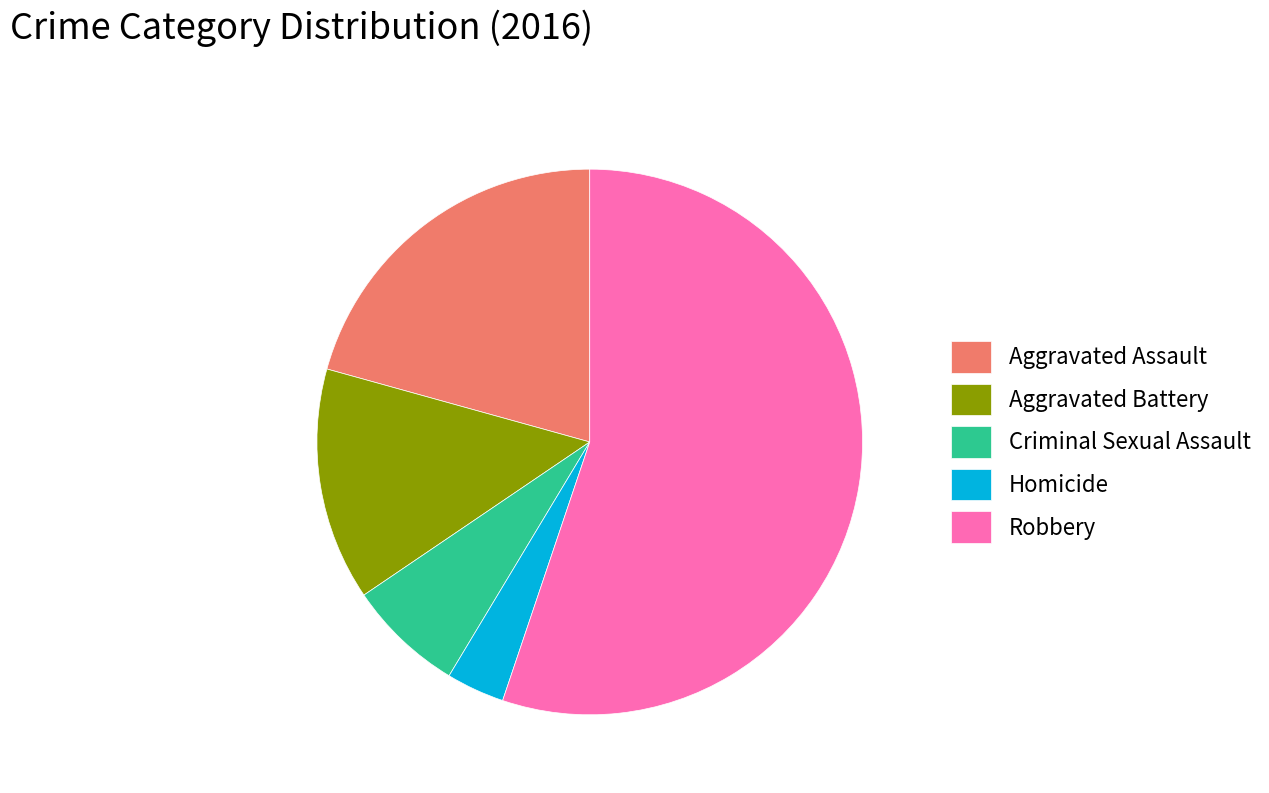

The Robbery slice represents 55% of the pie. True or false?

True